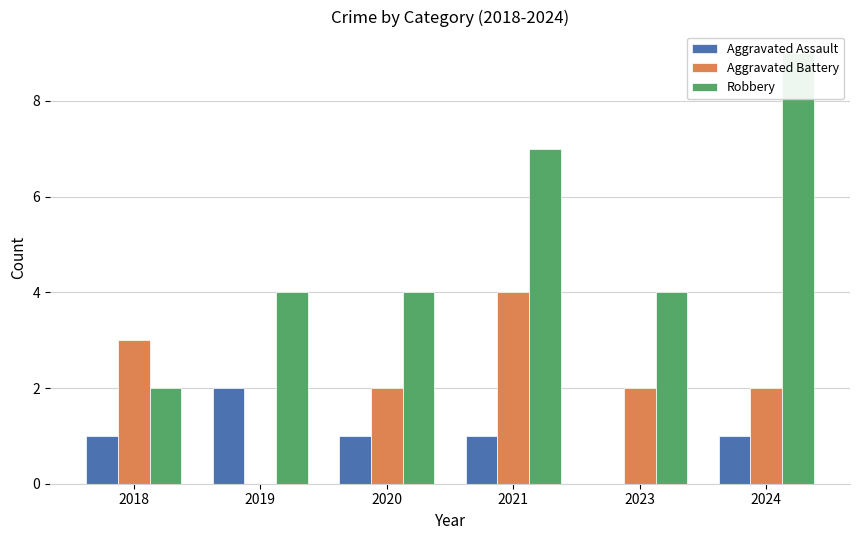

What is the total value across all series at 2020?

7